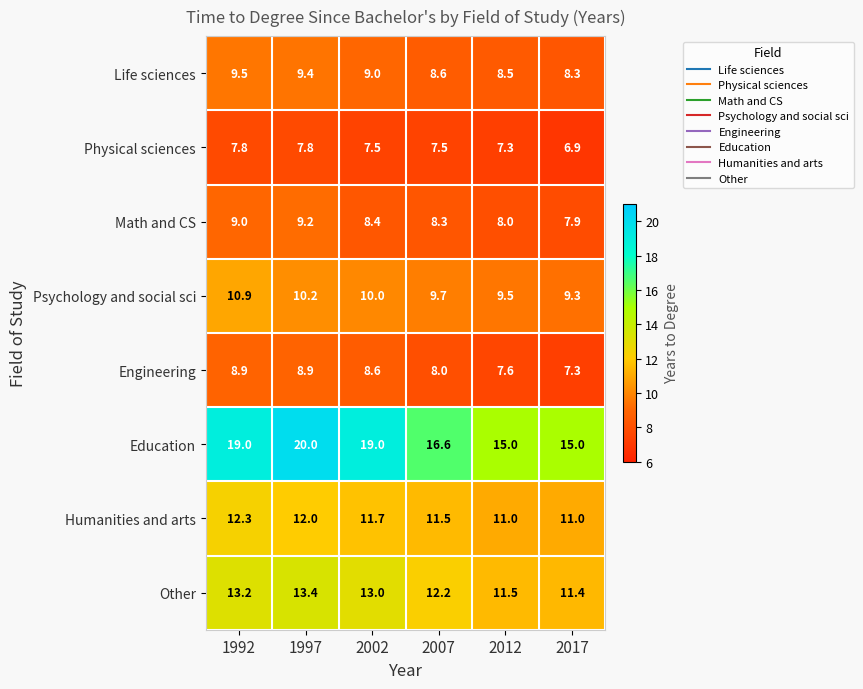

Rank the series at 2017 from highest to lowest value.

Education, Other, Humanities and arts, Psychology and social sci, Life sciences, Math and CS, Engineering, Physical sciences